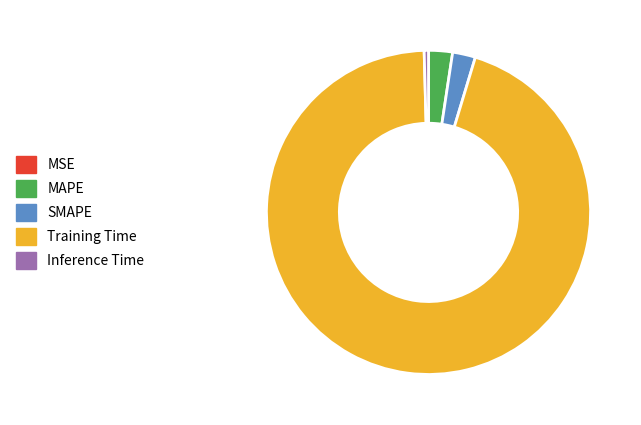

Which has a higher value, Inference Time or MAPE?

MAPE